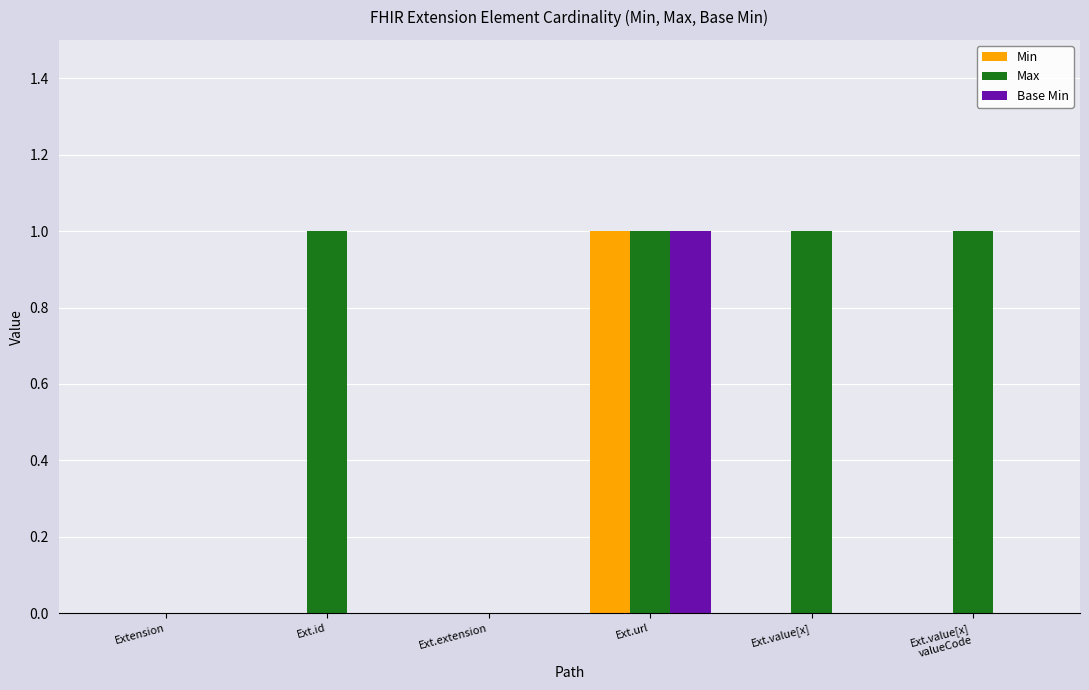

Which series has the largest total across all categories?

Max